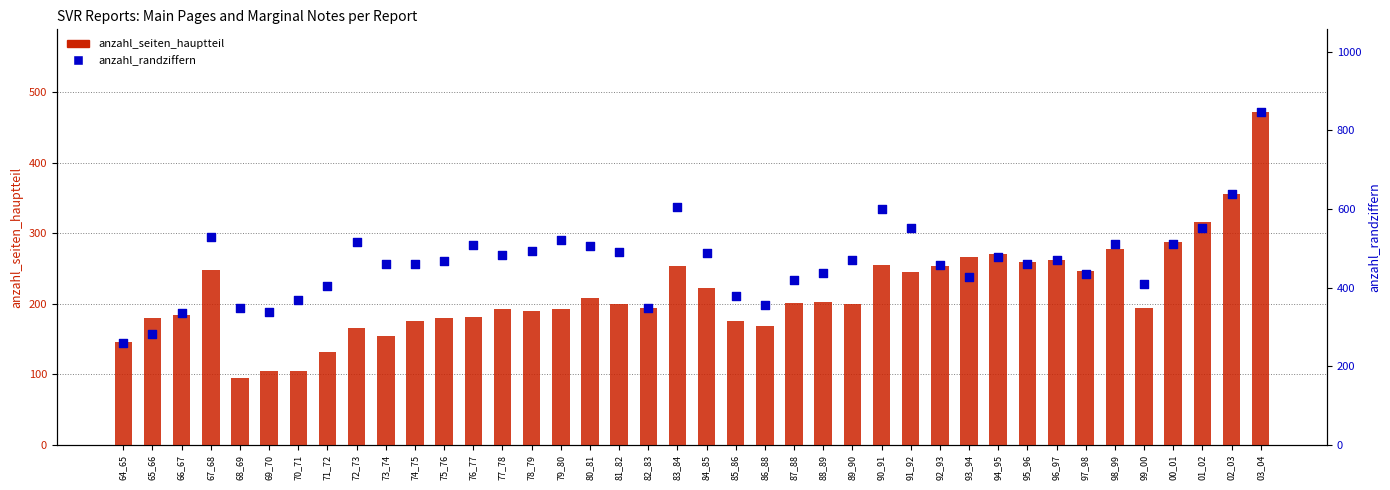

Which series contains the highest Y value?

anzahl_randziffern